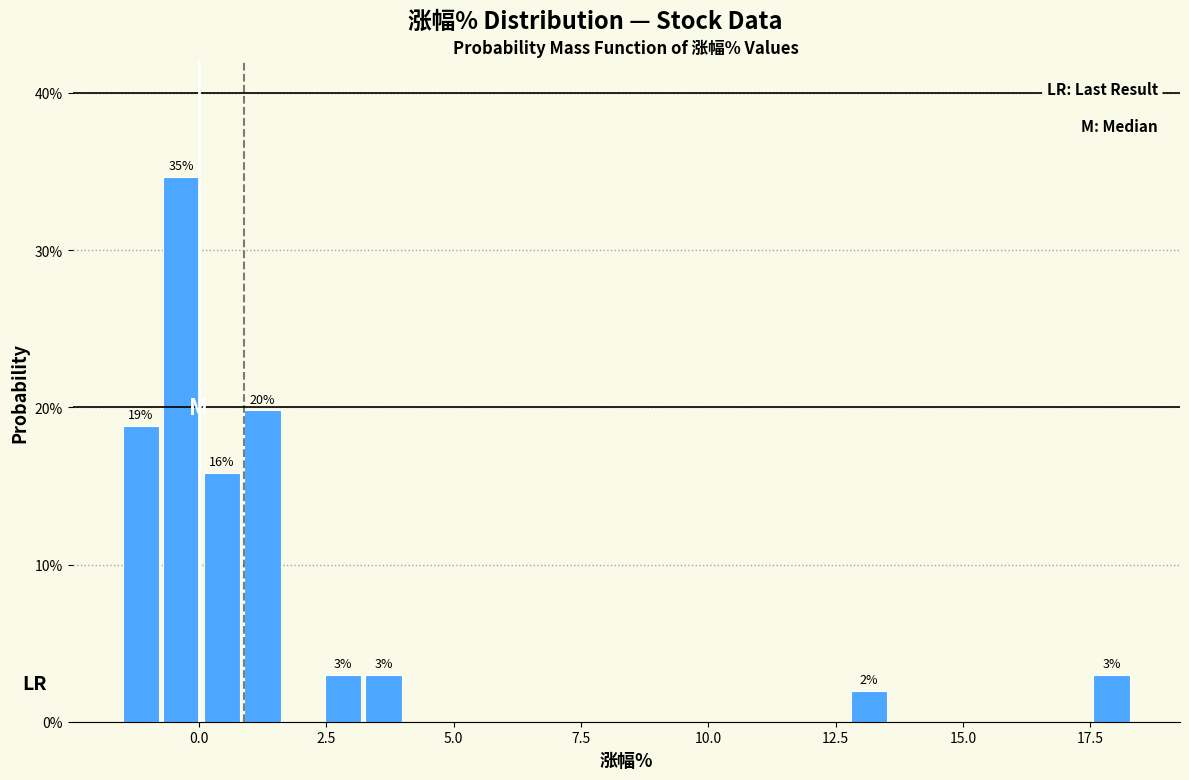

Around what value on the x-axis is the tallest bar? Give the approximate position of its centre, as read against the axis.

-0.5